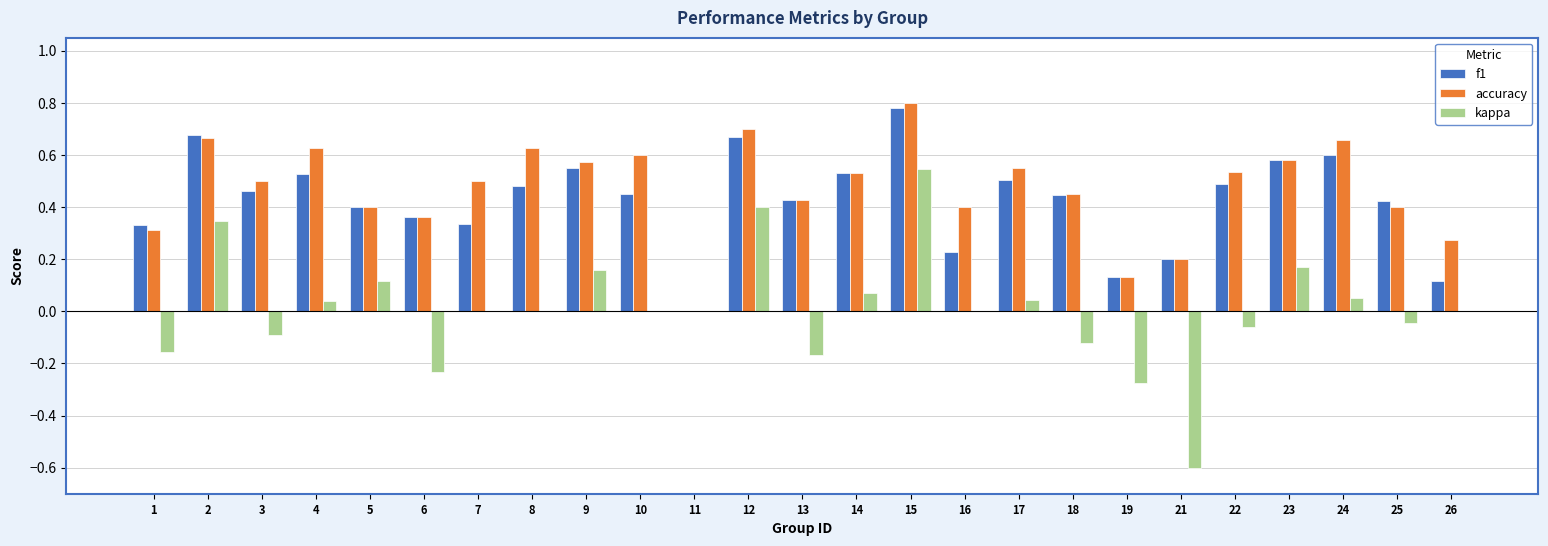

At which category is the sum across all series the highest?

15